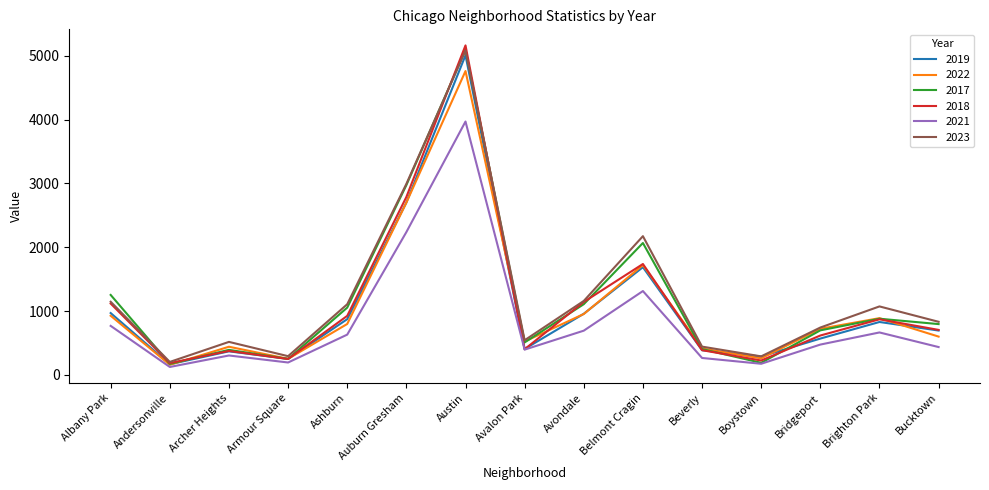

What position from the right is Beverly?

5